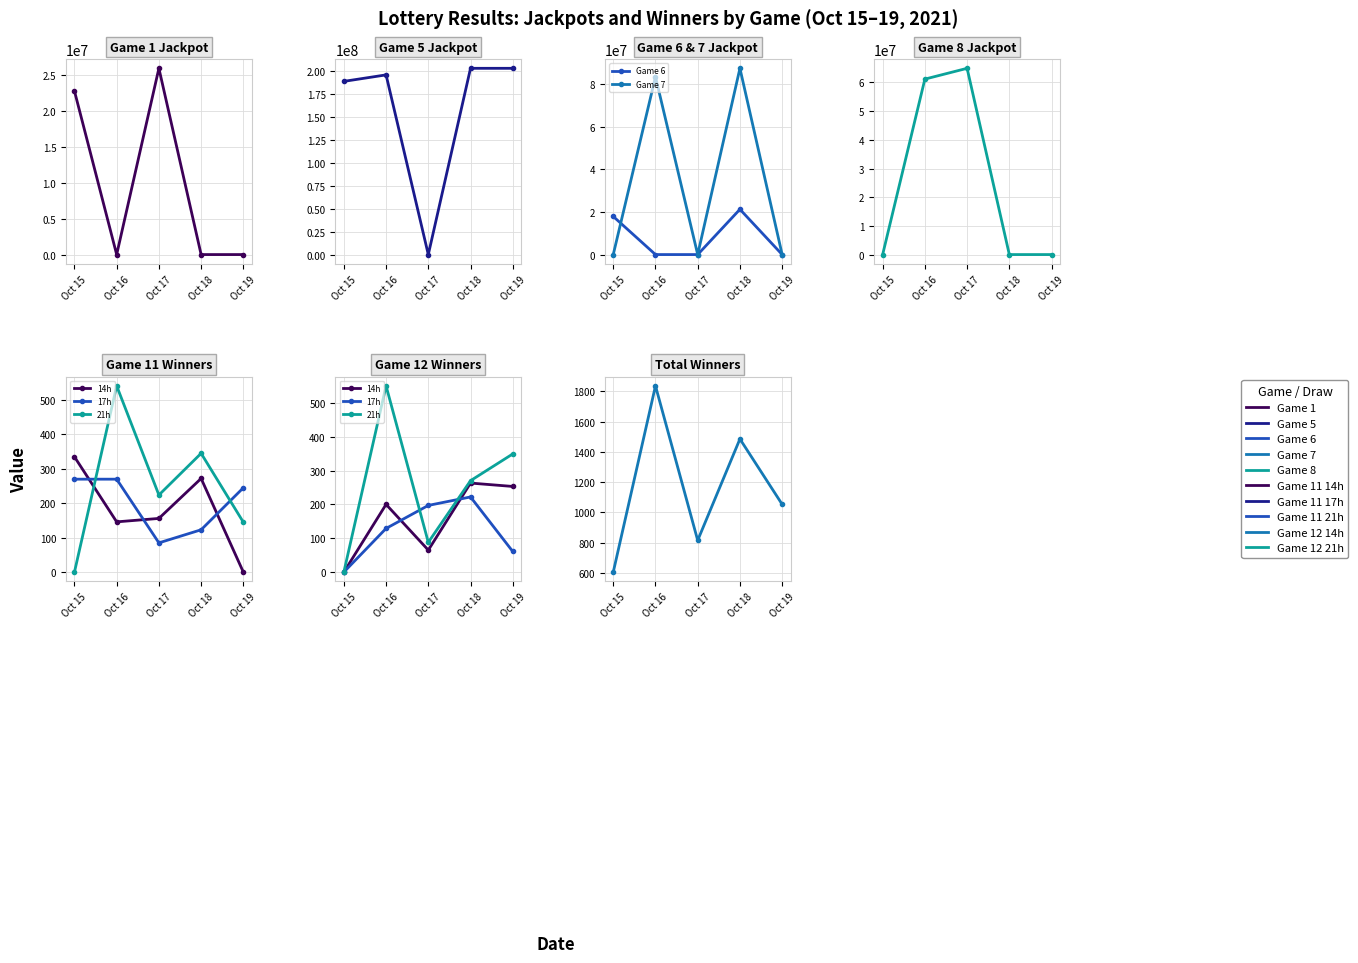

Which series ends up on top after the final intersection of Game 1 and Game 8?

Game 8